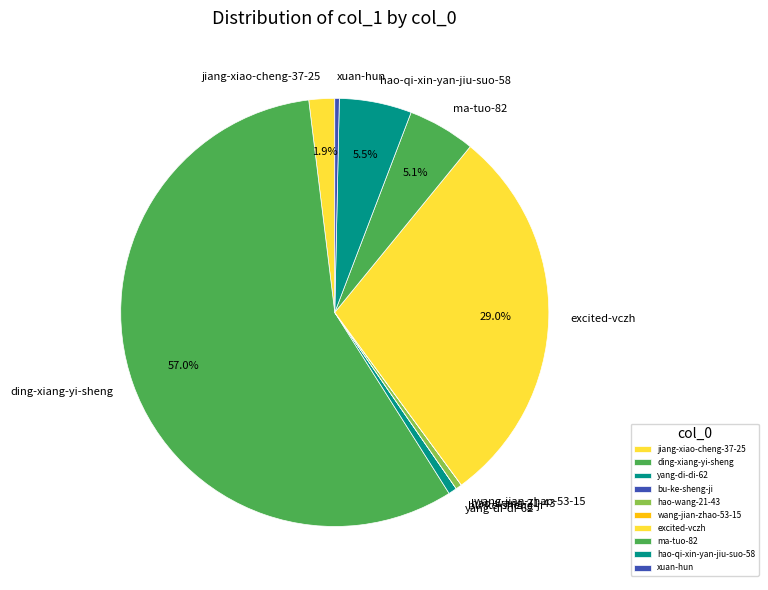

Which category accounts for the majority?

ding-xiang-yi-sheng